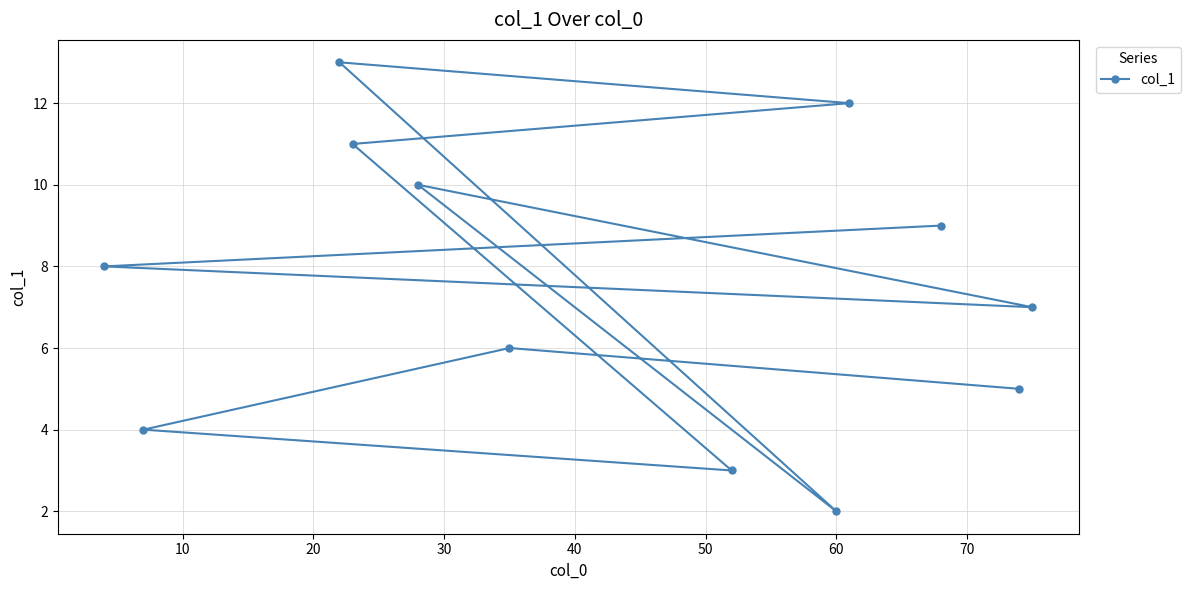

How many data points are above 8?

5